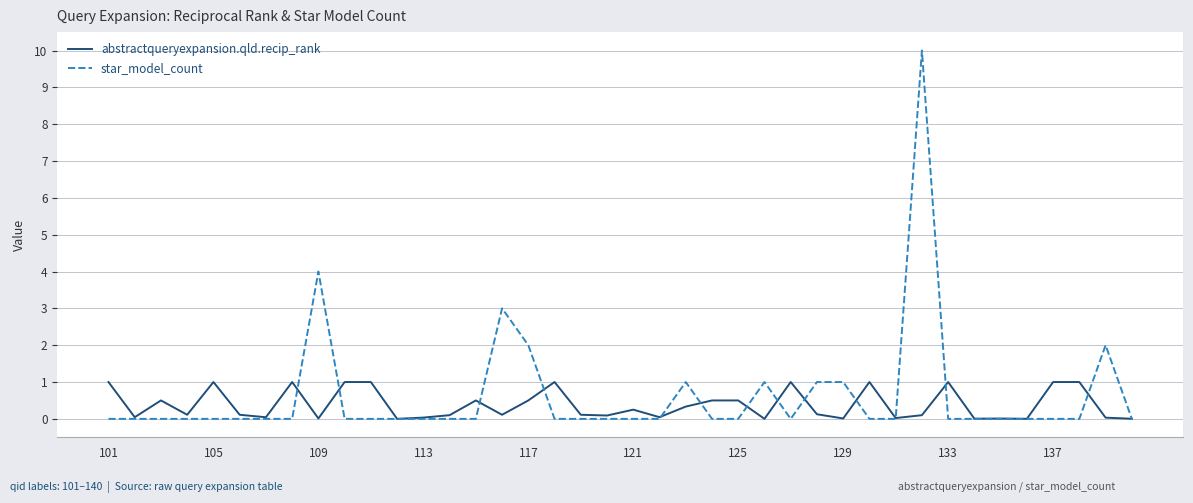

What is the highest value of the star_model_count series?

10.0